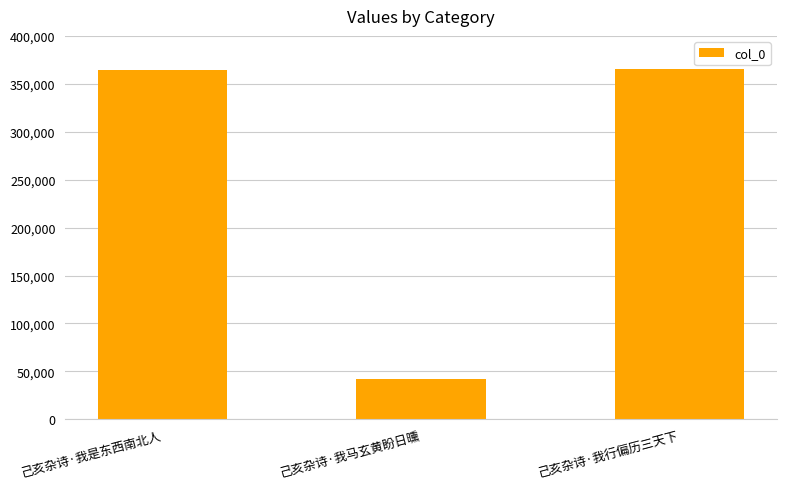

What is the smallest value displayed?

41956